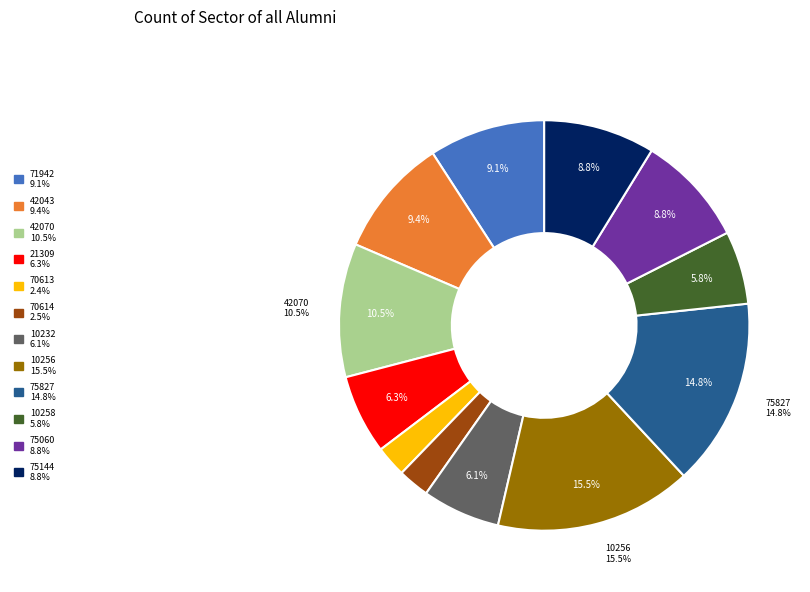

How many slices are in this pie chart?

12